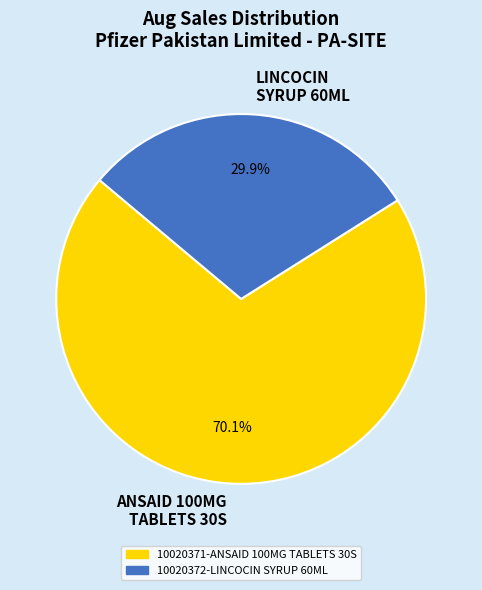

Rank the categories by value from lowest to highest.

LINCOCIN SYRUP 60ML, ANSAID 100MG TABLETS 30S